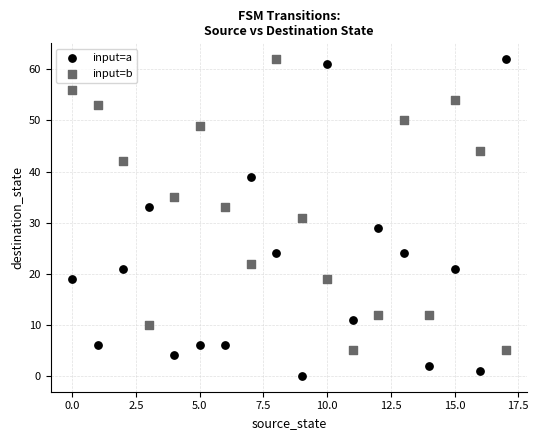

Across all data points, what is the range of Y values (max minus min)?

62